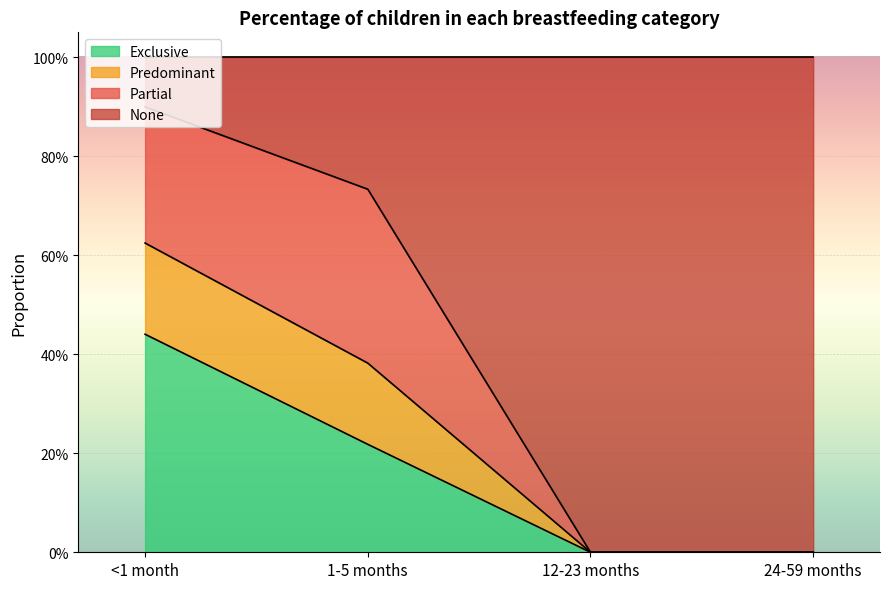

The Exclusive series shows 0.0 at 12-23 months. True or false?

True